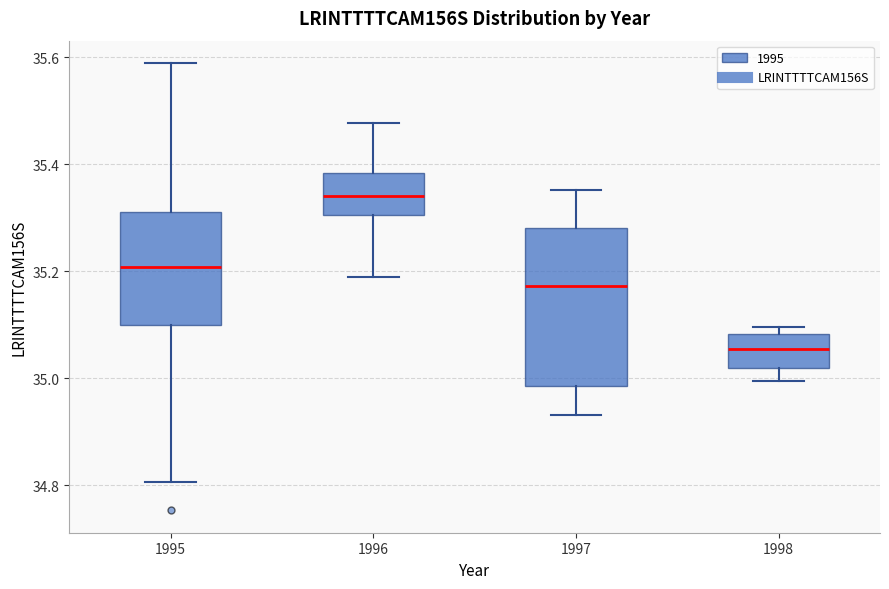

Reading left to right, read every box against the y-axis: the position of its median line, the range the box covers, and the ends of its whiskers. The values are not printed on the chart, so give them approximately, as read against the axis.

1995: median 35.20, box 35.10 to 35.32, whiskers 34.80 to 35.58
1996: median 35.34, box 35.30 to 35.38, whiskers 35.18 to 35.48
1997: median 35.18, box 34.98 to 35.28, whiskers 34.94 to 35.36
1998: median 35.06, box 35.02 to 35.08, whiskers 35.00 to 35.10